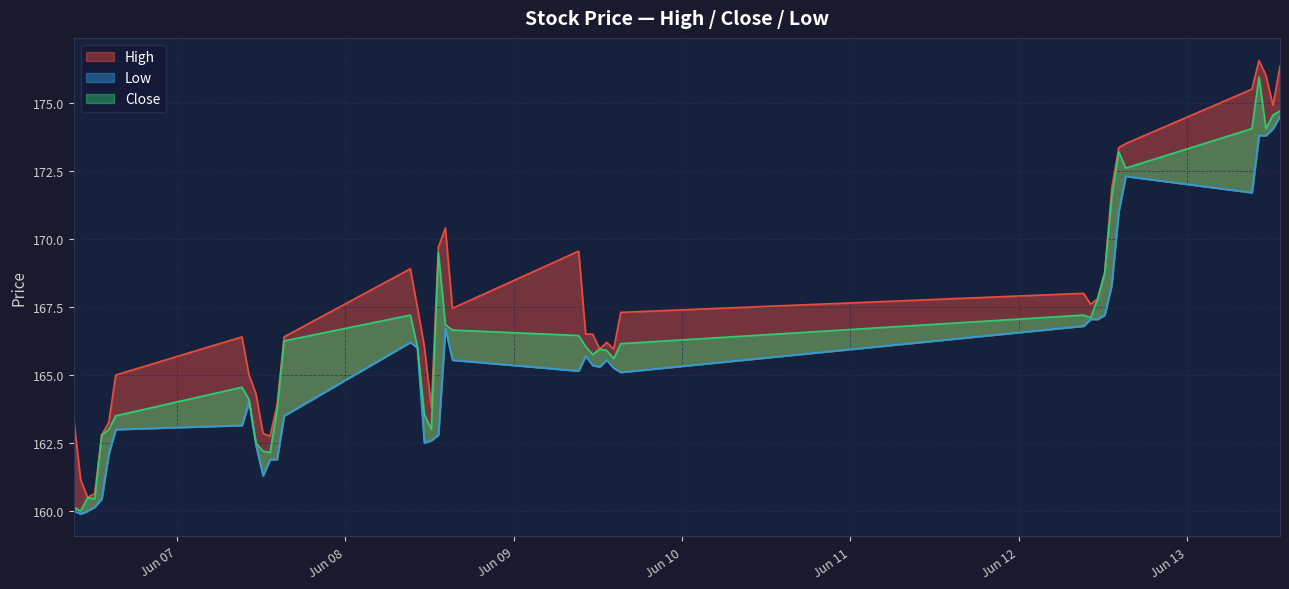

The value of Low at 2023-06-06 12:15 is 250.3. True or false?

False